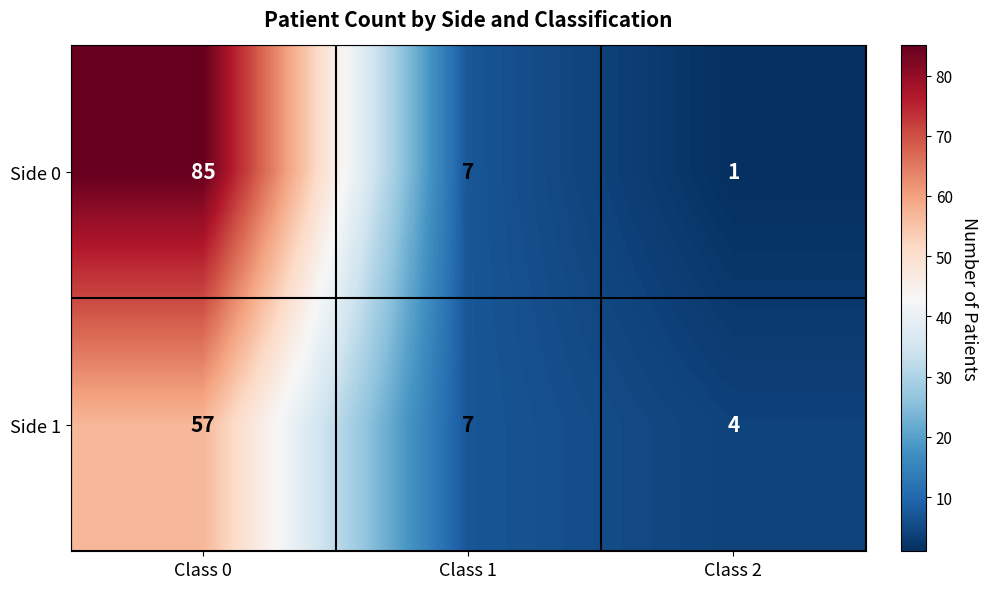

True or false: Side 0 has a value of 85 at Class 0.

True